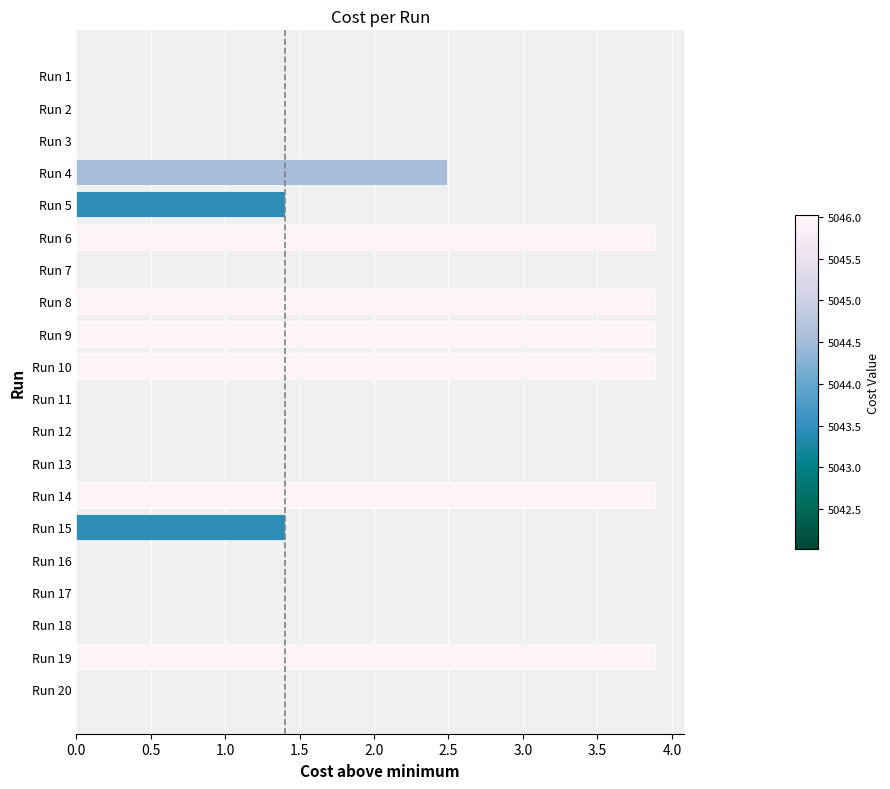

Count the number of data series in this chart.

1